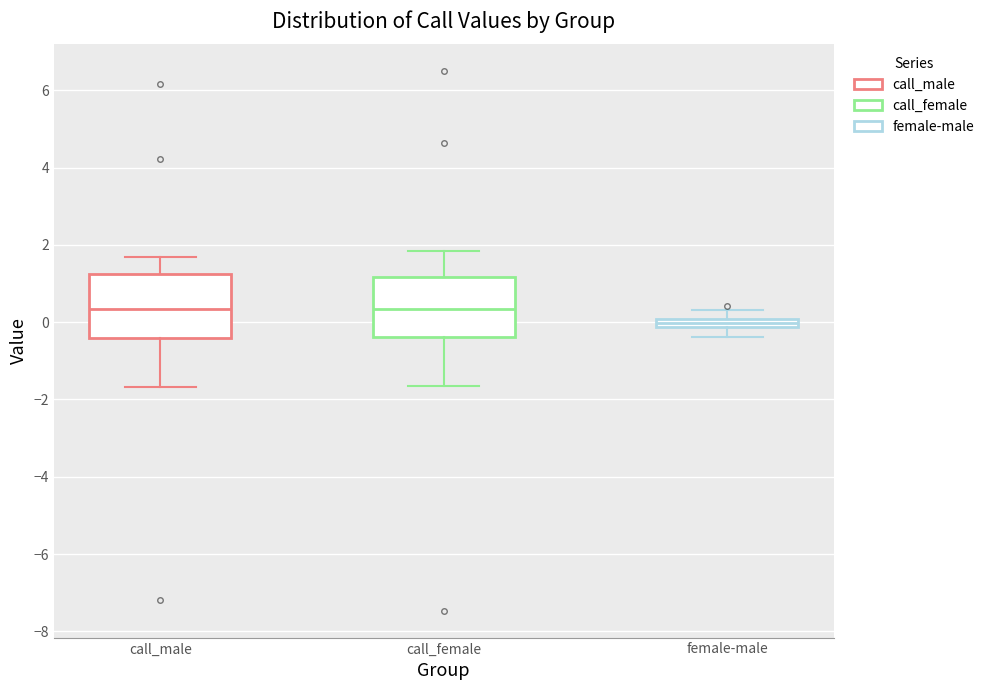

Where does the lower whisker of the box for call_female end on the y-axis? The values are not printed on the chart, so give them approximately, as read against the axis.

-1.6